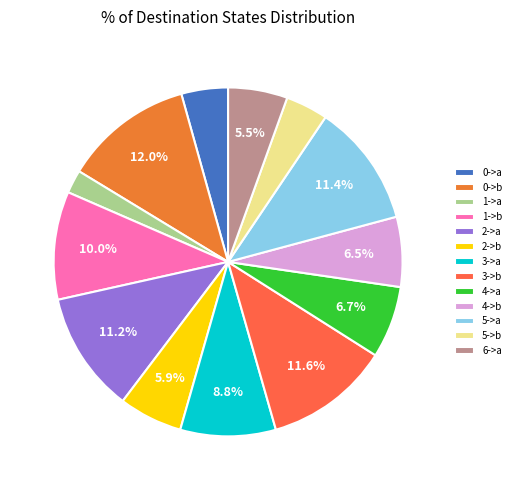

Does 6->a account for over 50% of the chart?

No